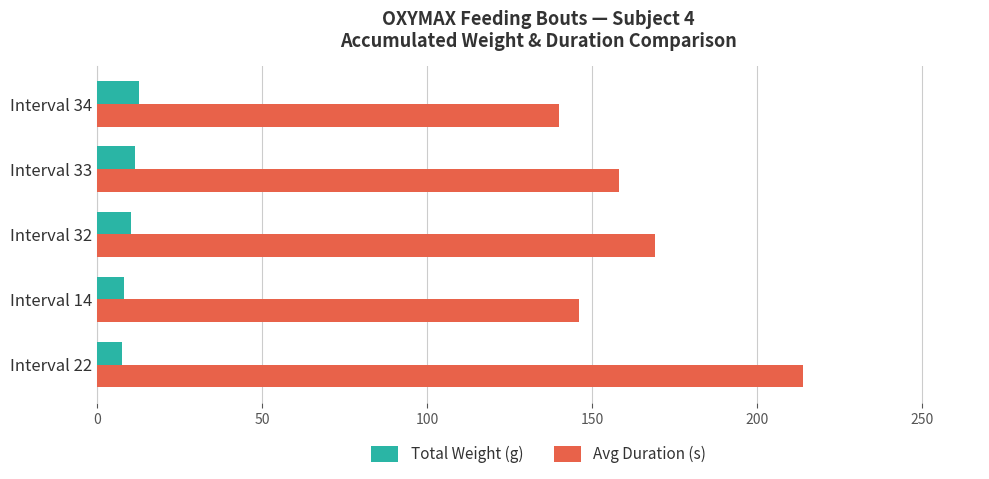

What is the total value across all series at Interval 33?

169.4